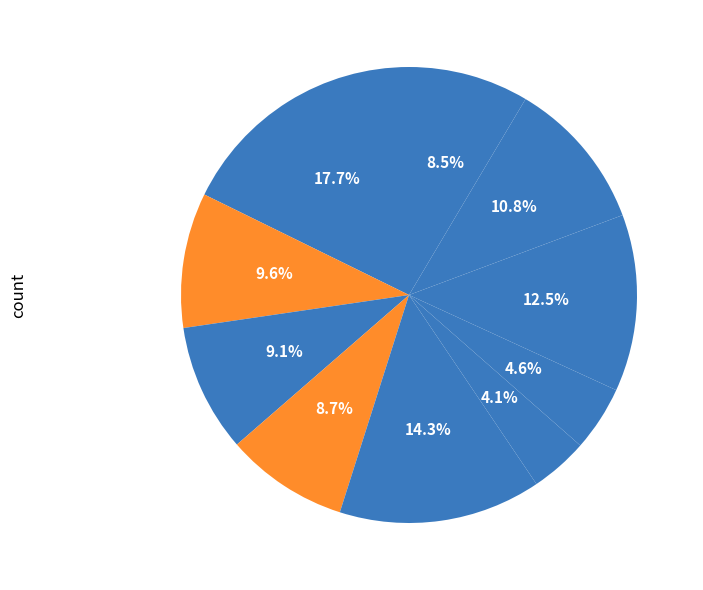

To the nearest percent, what is the difference between the largest and smallest slice percentages?

14%